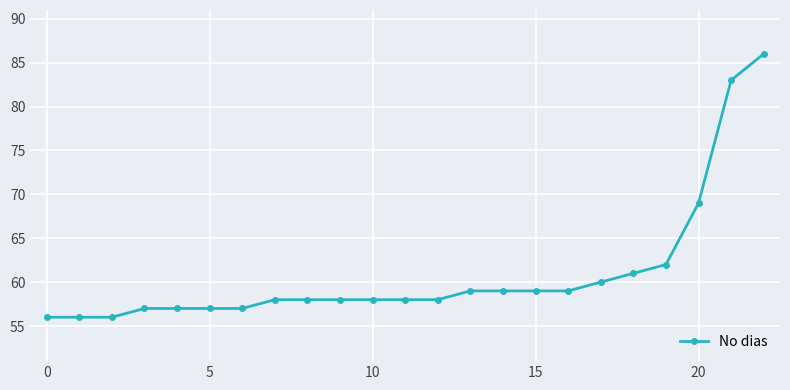

What is the average value?

61